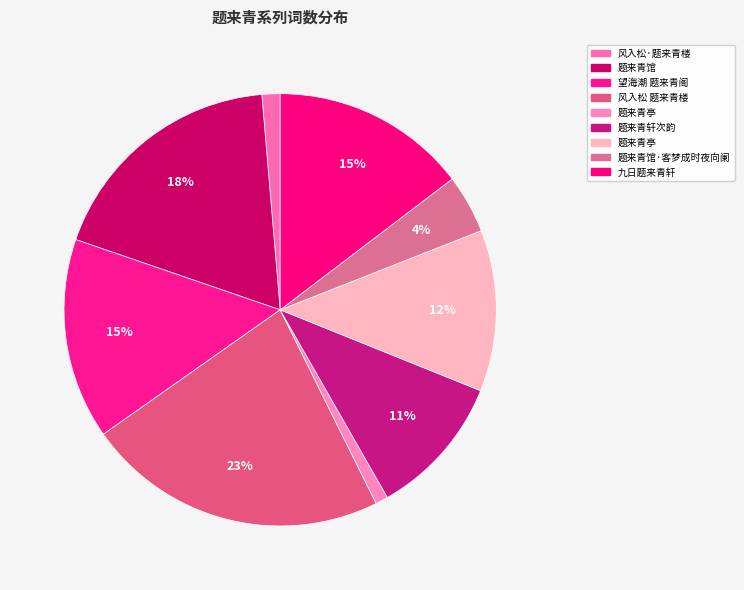

How many segments does this pie chart have?

9